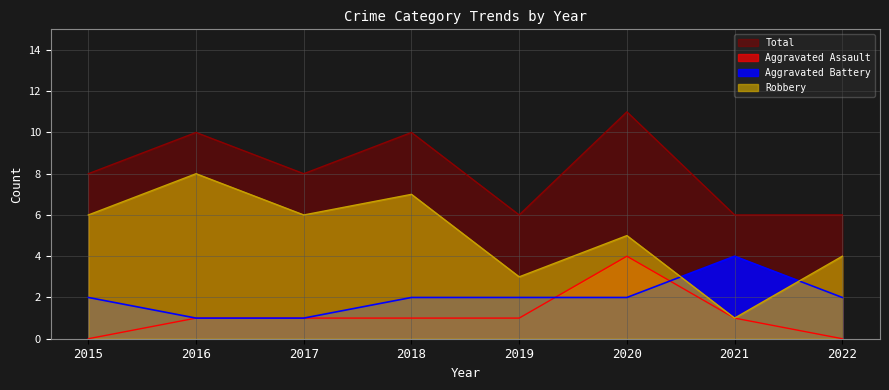

How many values in the Aggravated Assault series are below 1?

2